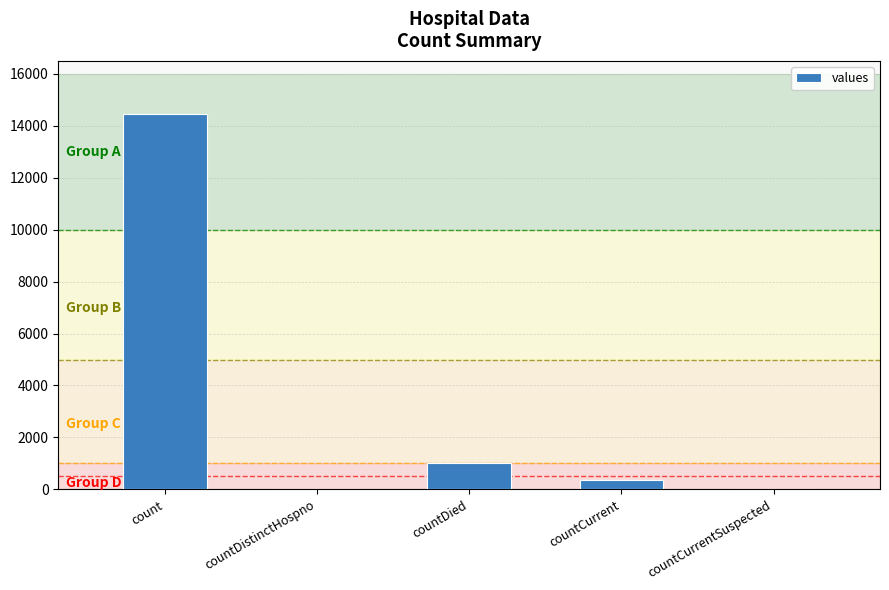

Which has a higher value, countDied or countCurrentSuspected?

countDied